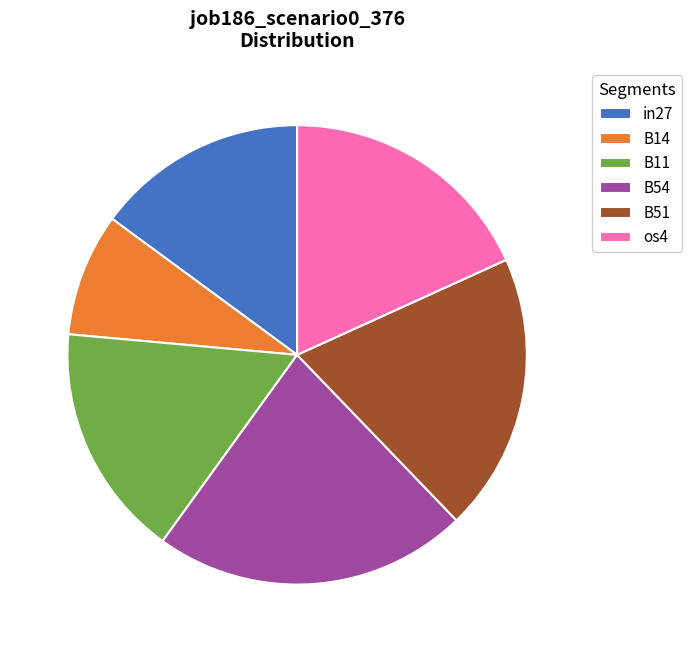

How many segments does this pie chart have?

6